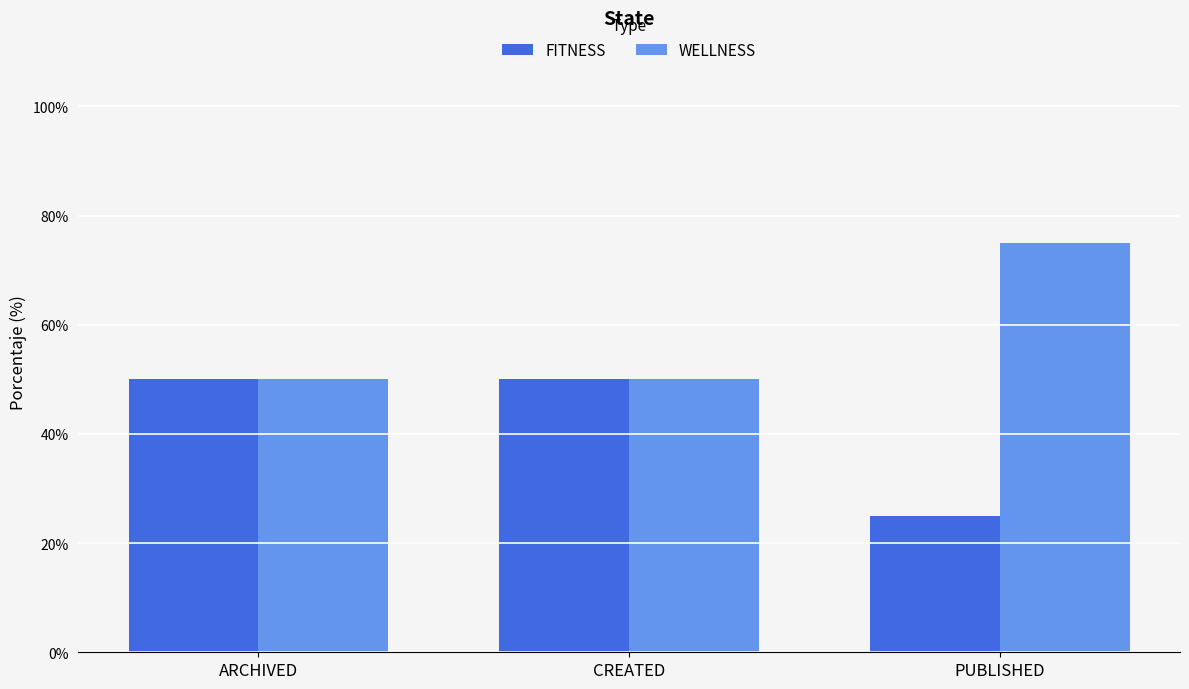

Reading left to right, what are all the values shown in this chart?

FITNESS: ARCHIVED=50	CREATED=50	PUBLISHED=25
WELLNESS: ARCHIVED=50	CREATED=50	PUBLISHED=75